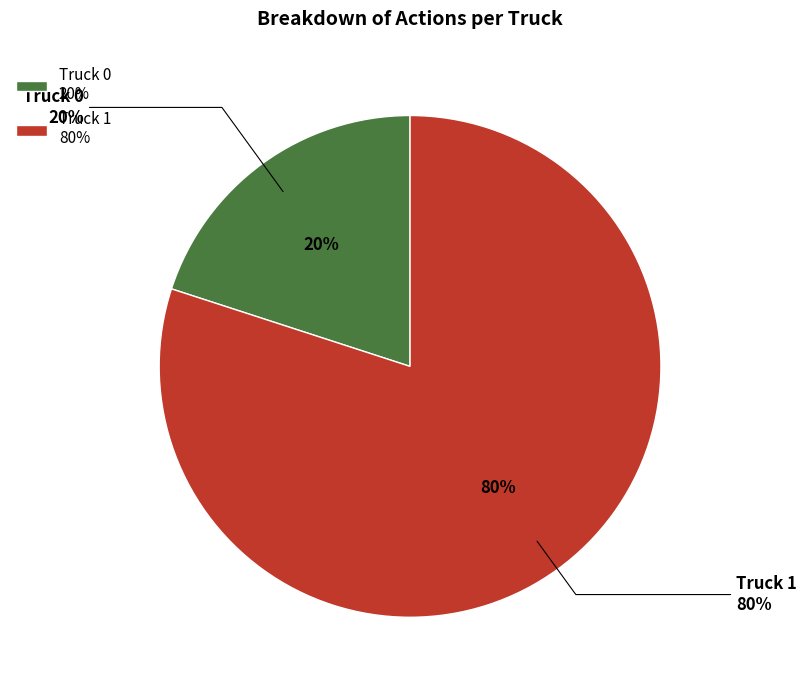

To the nearest percent, what is the average slice percentage?

50%